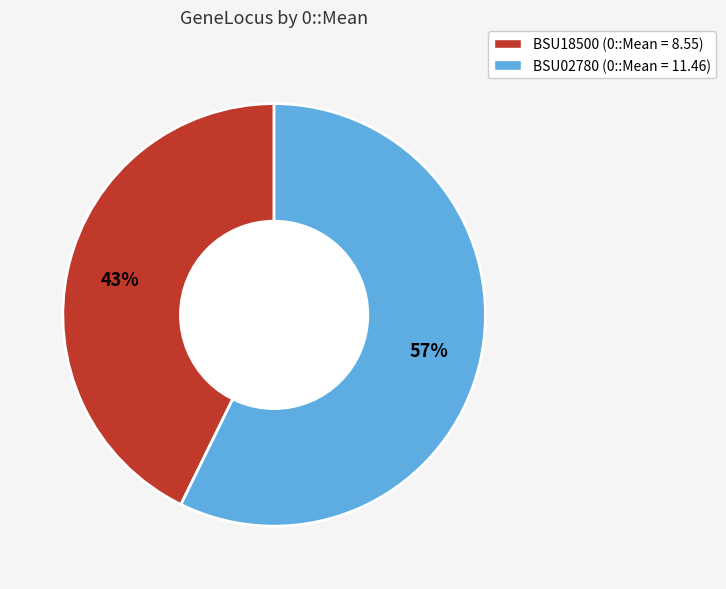

What is the majority slice?

BSU02780